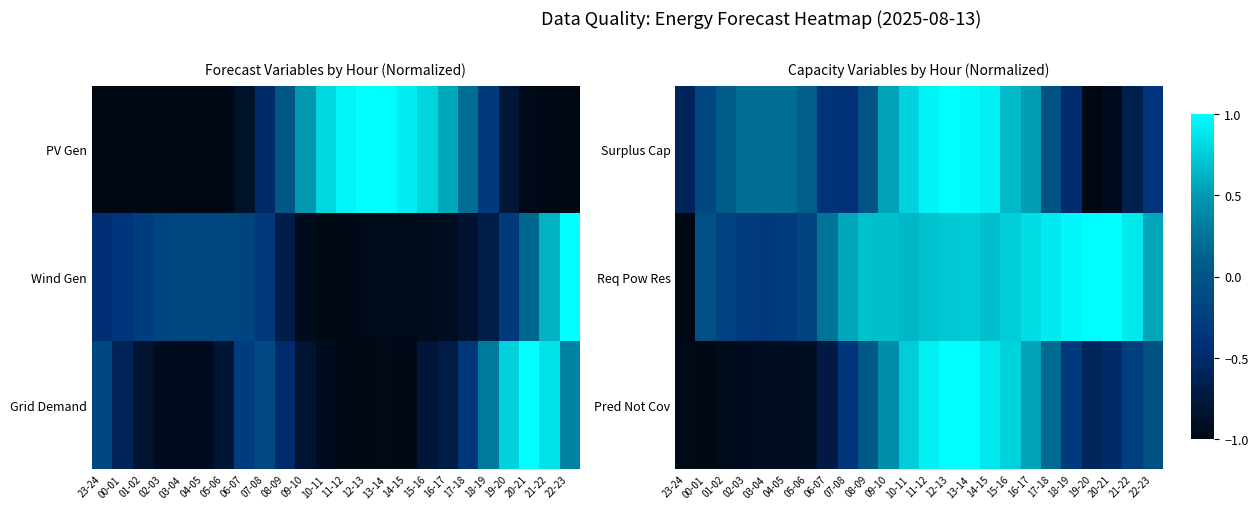

True or false: Surplus Cap has a value of -0.5 at 18-19.

True